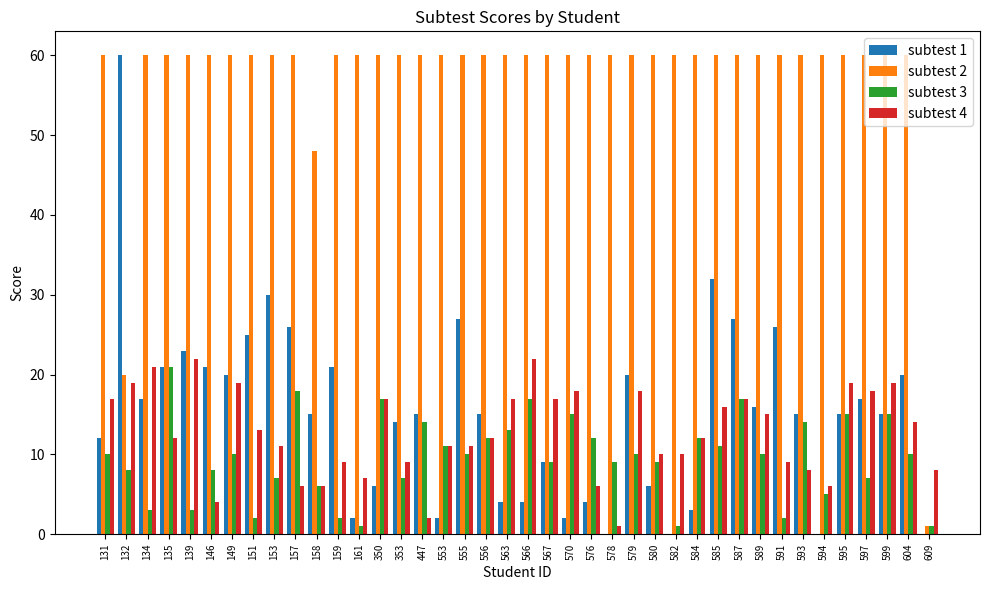

What is the average value of the subtest 1 series?

15